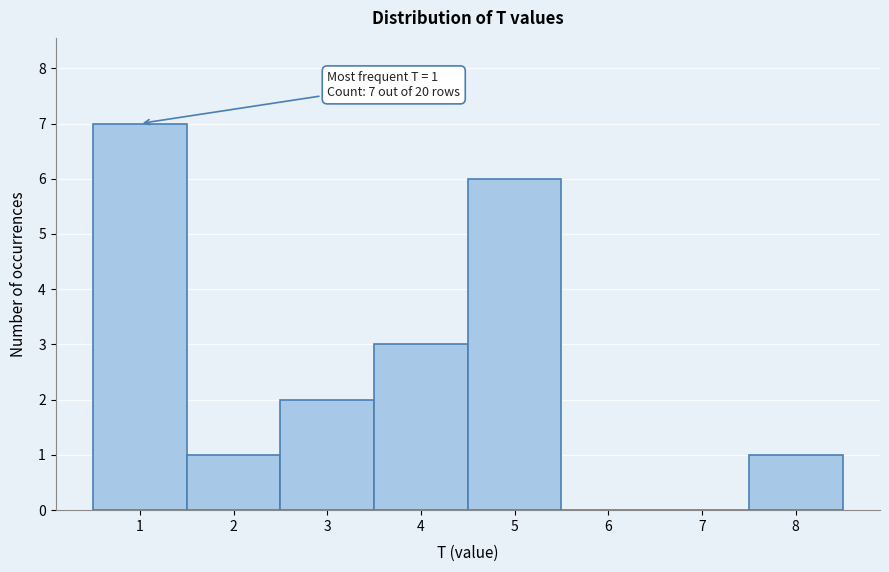

Over which range of the x-axis is the bar tallest?

0.5 to 1.5